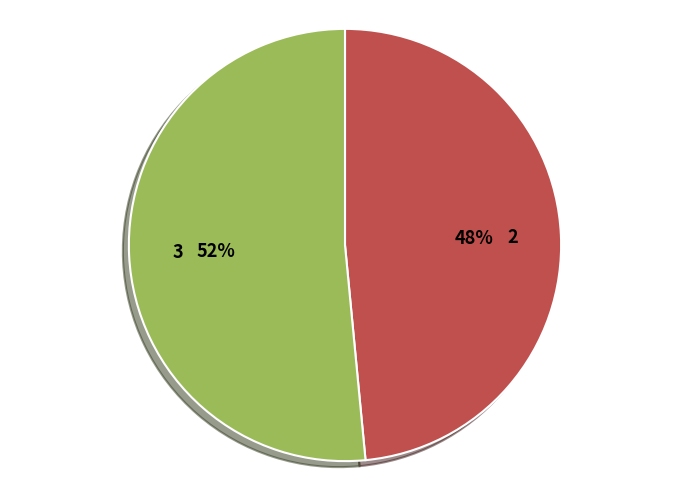

To the nearest percent, what is the average slice percentage?

50%